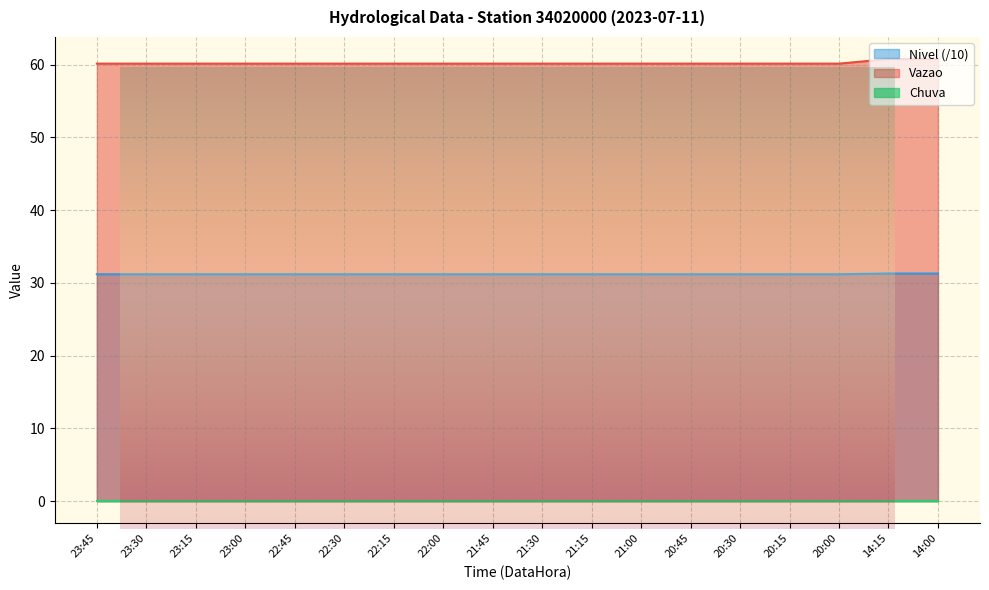

True or false: Nivel and Vazao intersect in this chart.

False